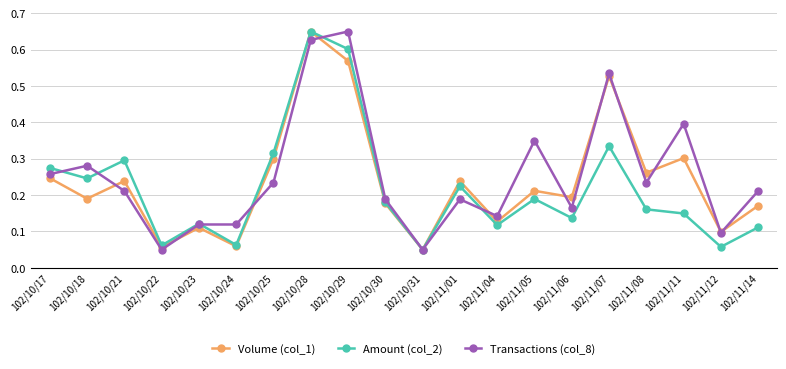

True or false: Volume (col_1) has more than 1 interior local peaks.

True